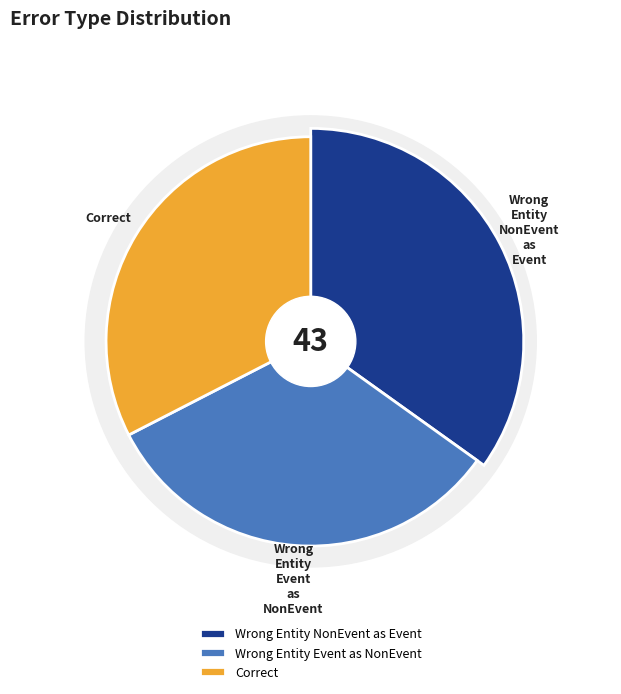

What percentage is the Correct slice, to the nearest percent?

33%